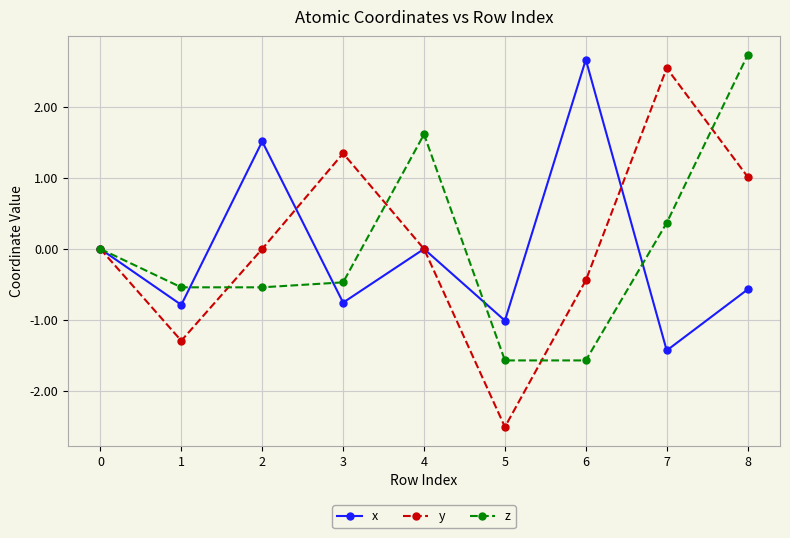

How many interior local valleys does the x series have?

4